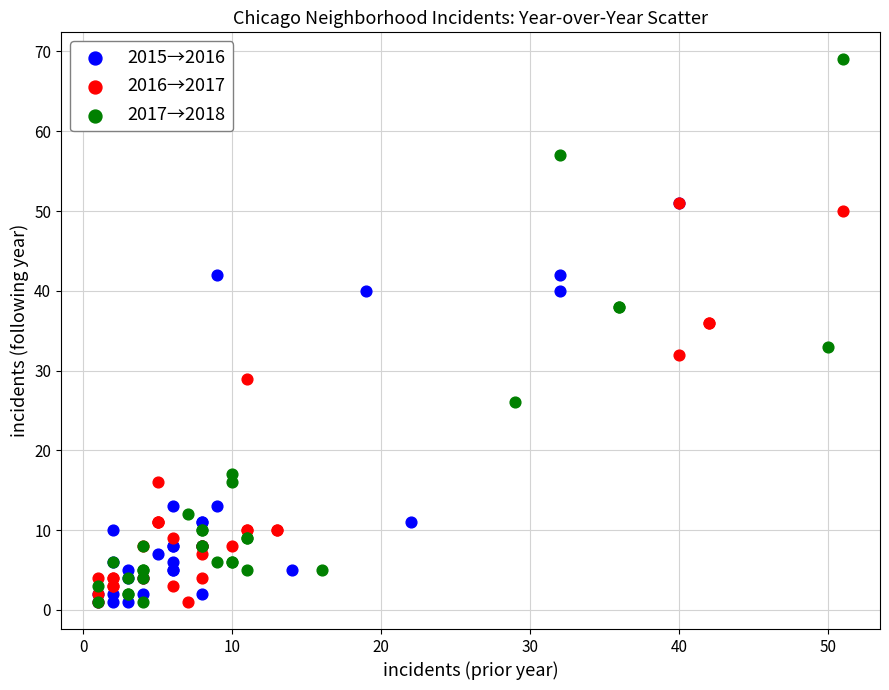

Which series has the widest spread of Y values?

2017→2018